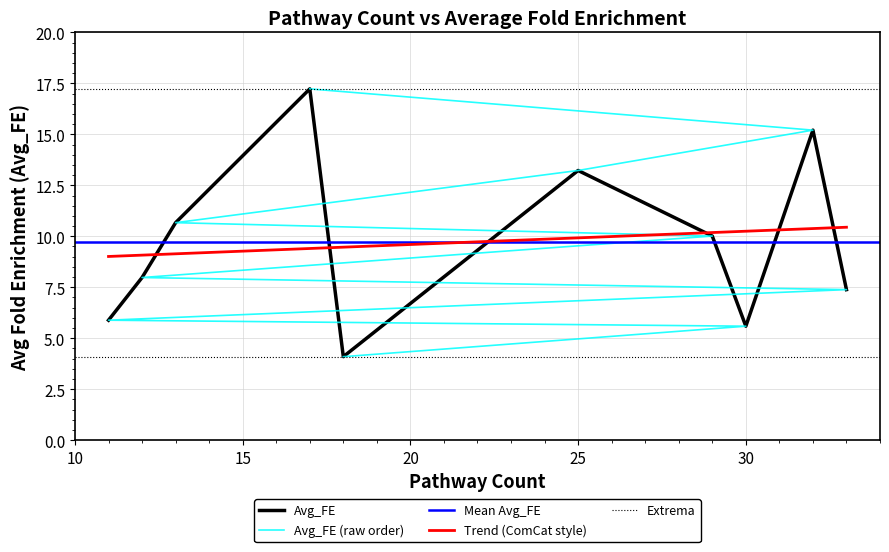

What is the change in value from 13 to 18?

-6.6